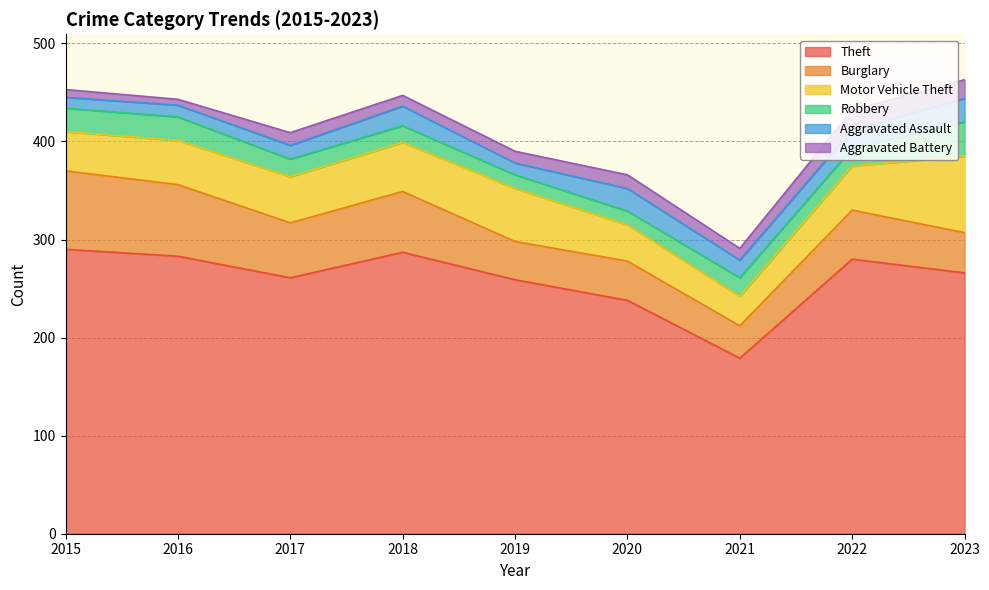

Reading left to right, list all the values displayed in this chart.

Theft: 2015=290	2016=283	2017=261	2018=287	2019=259	2020=238	2021=179	2022=280	2023=266
Burglary: 2015=80	2016=73	2017=56	2018=62	2019=39	2020=40	2021=33	2022=50	2023=41
Motor Vehicle Theft: 2015=40	2016=45	2017=47	2018=50	2019=54	2020=37	2021=30	2022=45	2023=78
Robbery: 2015=24	2016=24	2017=18	2018=17	2019=14	2020=14	2021=19	2022=18	2023=35
Aggravated Assault: 2015=11	2016=12	2017=14	2018=20	2019=12	2020=23	2021=18	2022=19	2023=24
Aggravated Battery: 2015=8	2016=6	2017=13	2018=11	2019=12	2020=14	2021=12	2022=20	2023=19